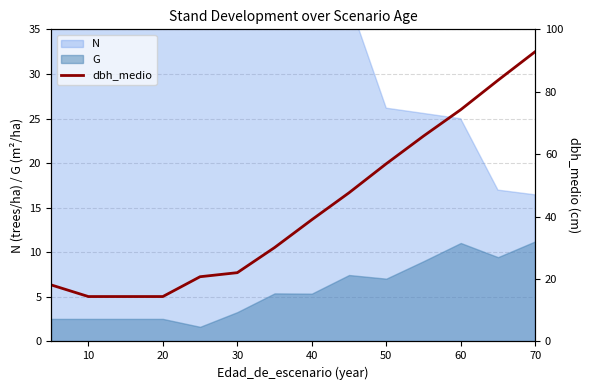

What is the highest value of the G series?

11.2